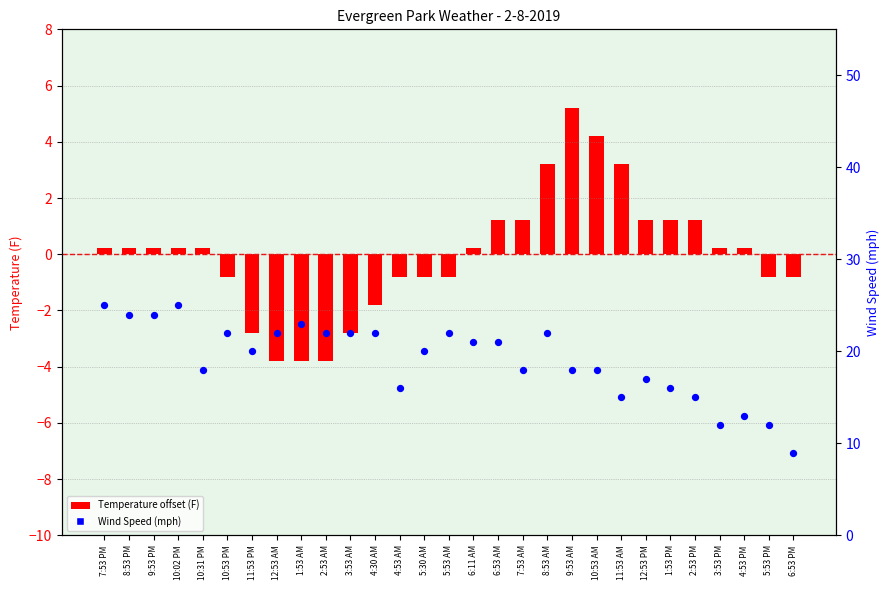

What are all the series names shown in the legend?

Temperature offset (F), Wind Speed (mph)